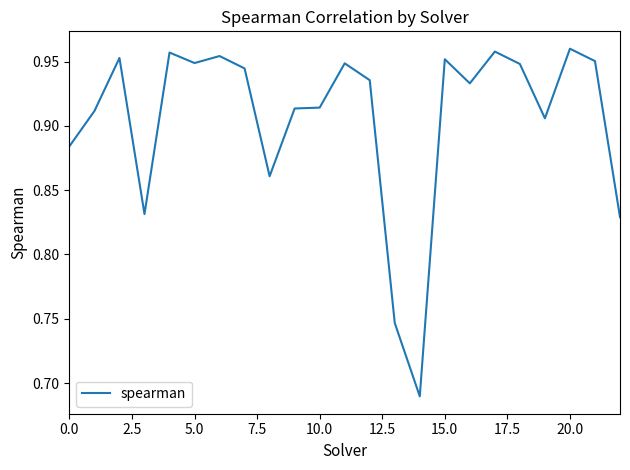

What is the difference between the maximum and minimum values?

0.3